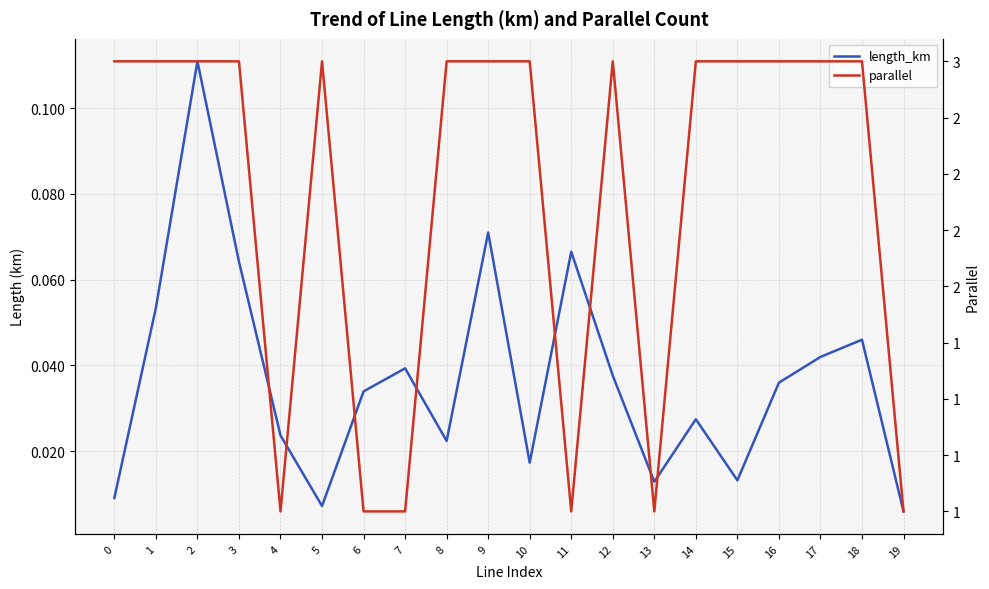

Reading left to right, transcribe all the data shown in this chart.

length_km: 0=0.0	1=0.1	2=0.1	3=0.1	4=0.0	5=0.0	6=0.0	7=0.0	8=0.0	9=0.1	10=0.0	11=0.1	12=0.0	13=0.0	14=0.0	15=0.0	16=0.0	17=0.0	18=0.0	19=0.0
parallel: 0=3.0	1=3.0	2=3.0	3=3.0	4=1.0	5=3.0	6=1.0	7=1.0	8=3.0	9=3.0	10=3.0	11=1.0	12=3.0	13=1.0	14=3.0	15=3.0	16=3.0	17=3.0	18=3.0	19=1.0